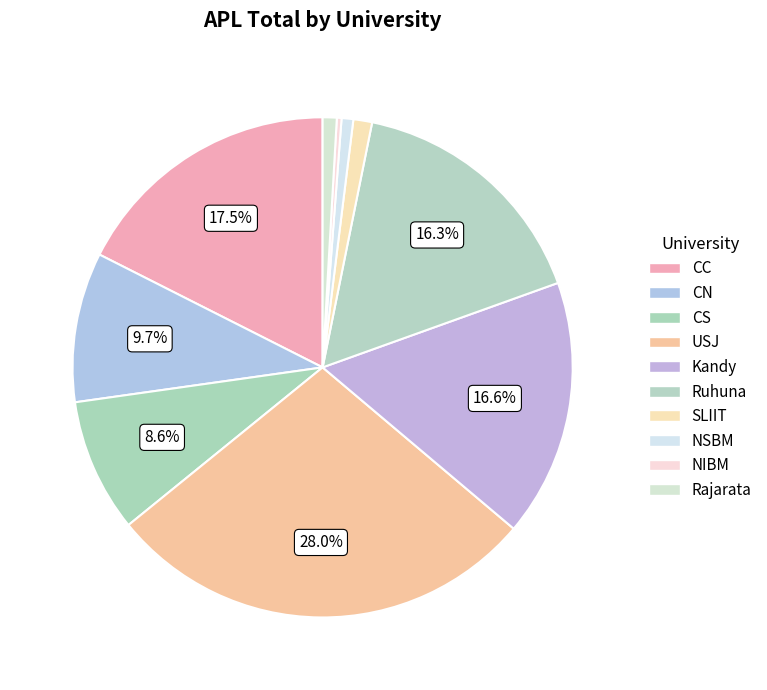

Which category has the smallest portion of the pie?

NIBM